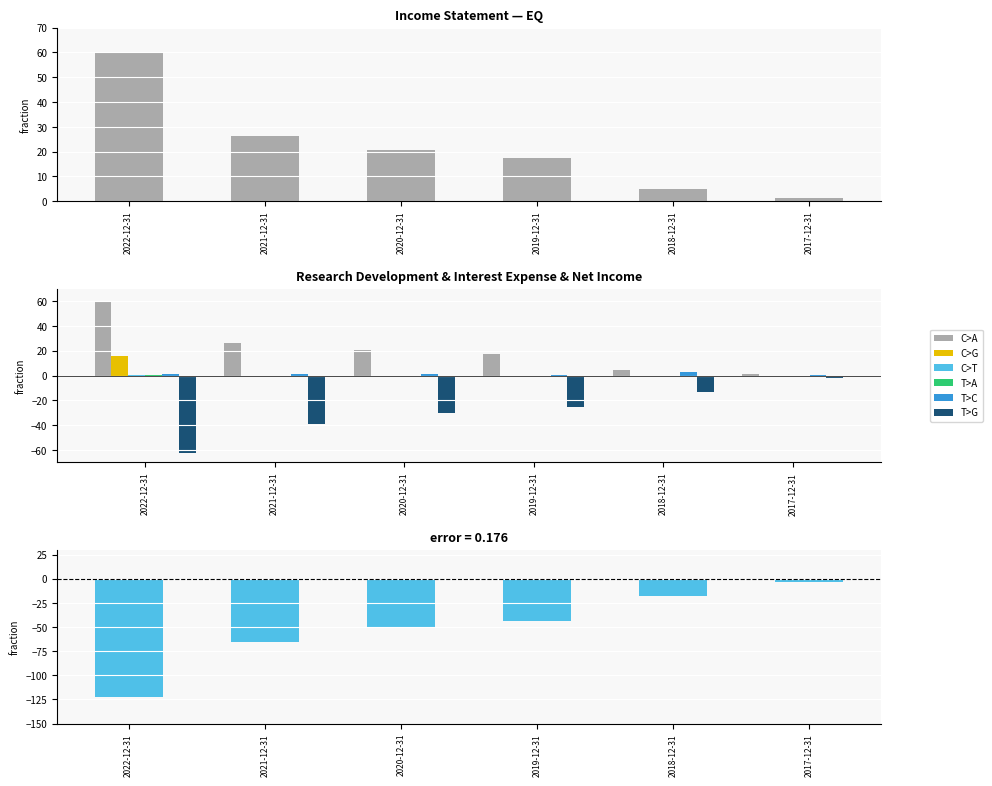

What is the difference between the maximum and minimum values in the T>C series?

2.3